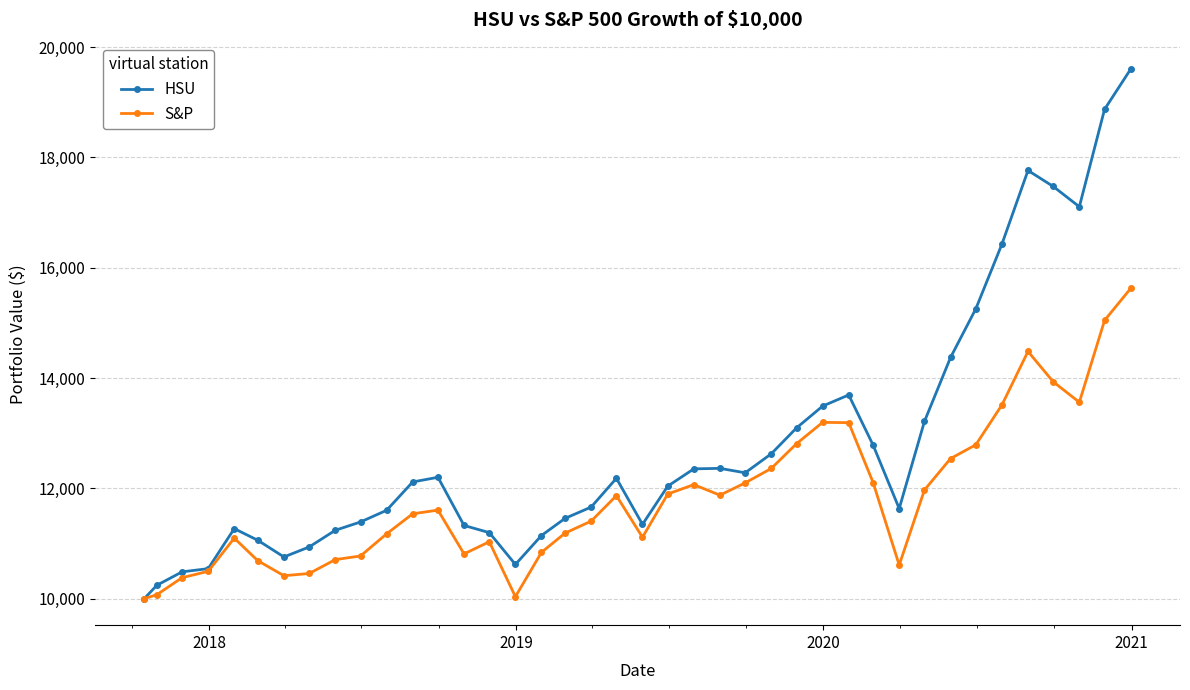

How many distinct data groups are displayed?

2